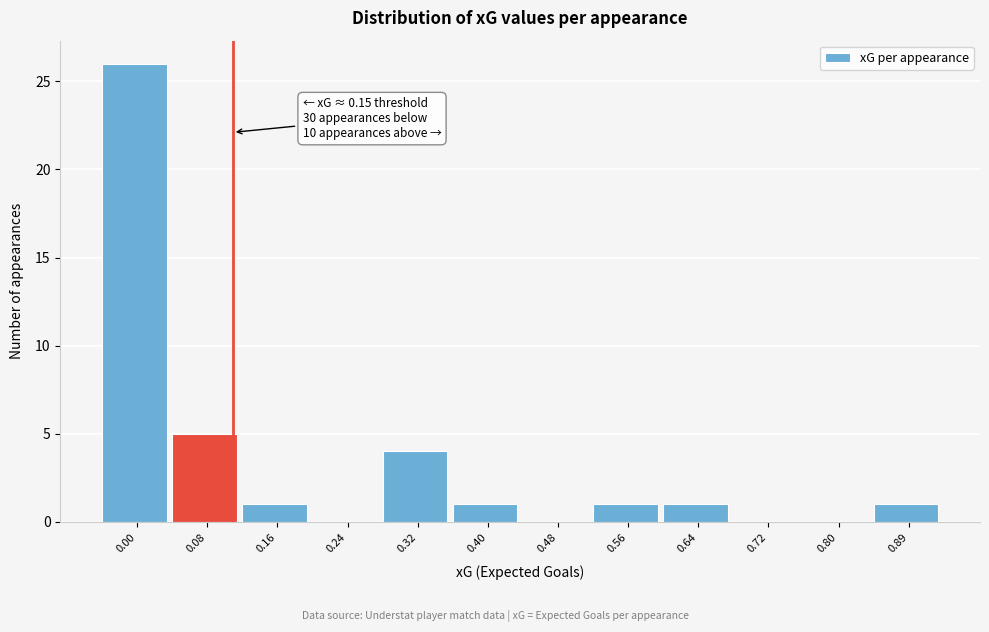

Reading left to right, transcribe all the data shown in this chart.

0.00=26	0.08=5	0.16=1	0.24=0	0.32=4	0.40=1	0.48=0	0.56=1	0.64=1	0.72=0	0.80=0	0.89=1